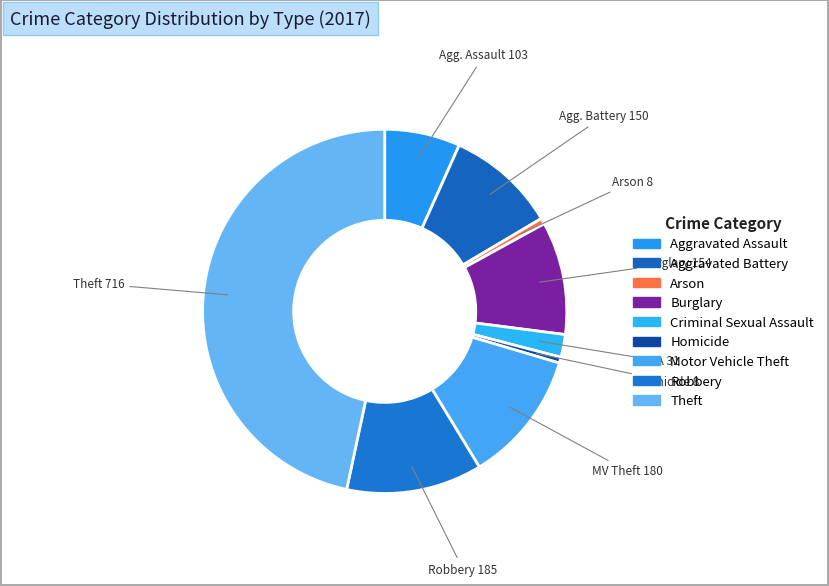

What percentage is the Arson slice, to the nearest percent?

1%